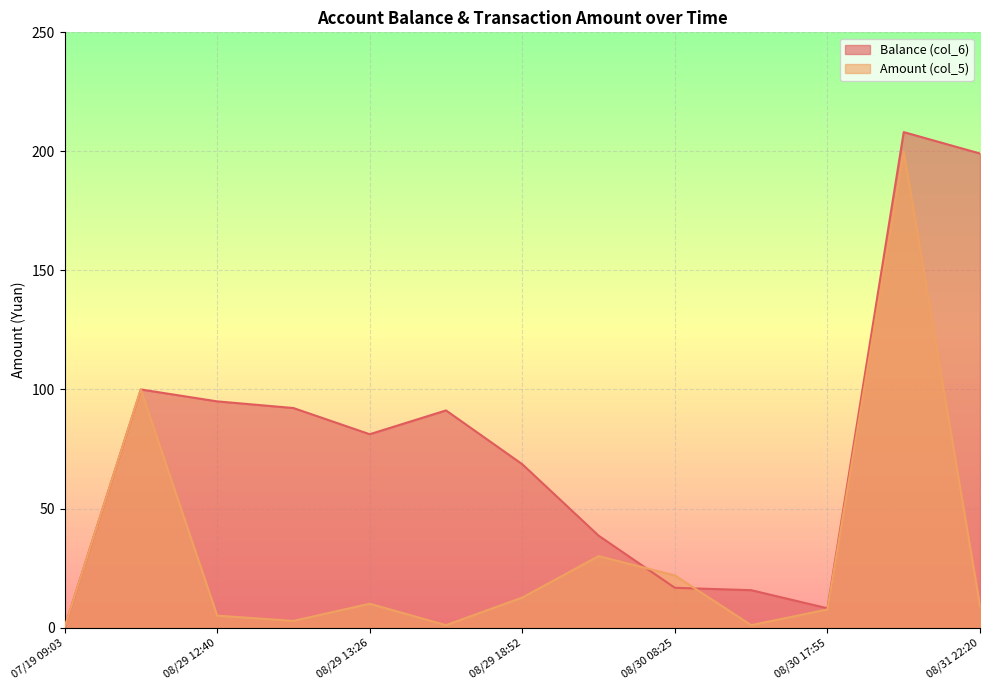

True or false: Balance (col_6) has a value of 15.7 at 2014/08/30 09:33:44.

True